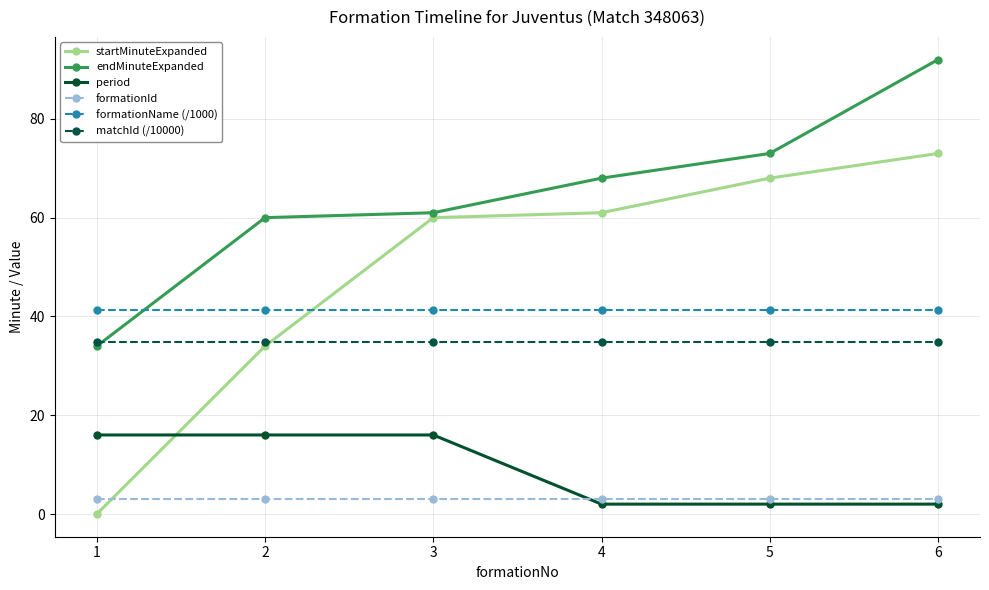

What is the value of the formationName (/1000) point at the 5th from the left?

41.2